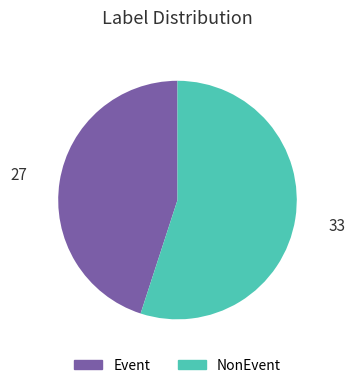

Which slice is the smallest?

Event